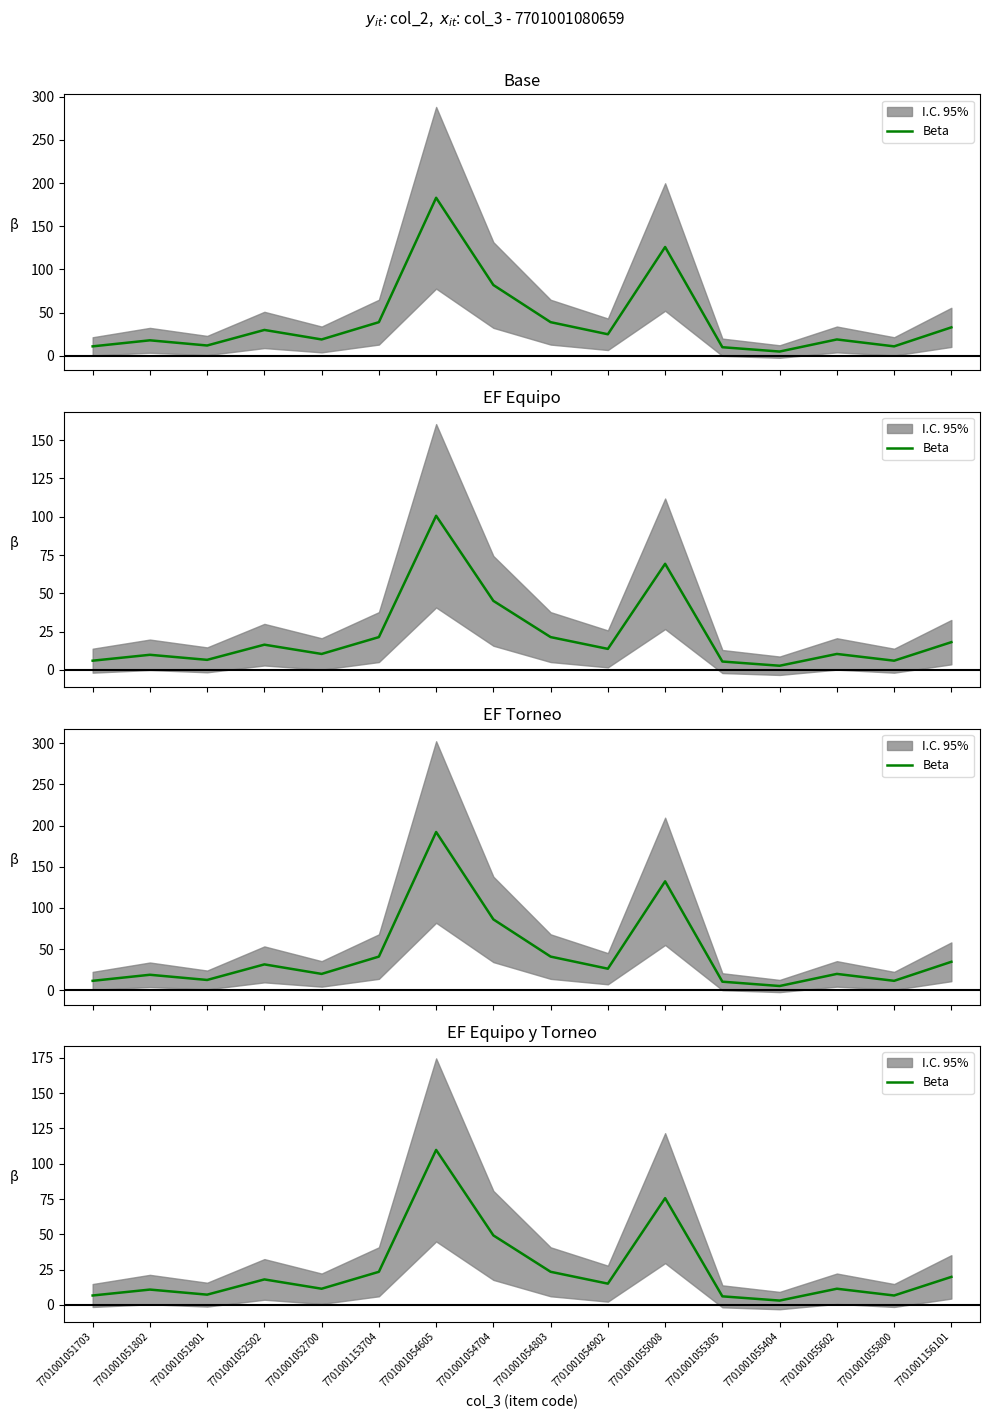

List the labels in order of value, smallest first.

7701001055404, 7701001055305, 7701001051703, 7701001055800, 7701001051901, 7701001051802, 7701001052700, 7701001055602, 7701001054902, 7701001052502, 7701001156101, 7701001153704, 7701001054803, 7701001054704, 7701001055008, 7701001054605